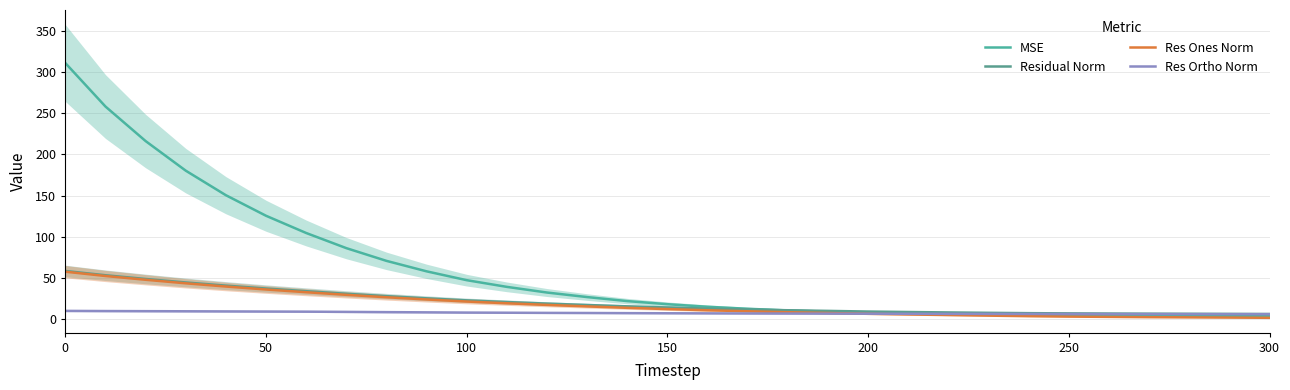

How many values in the Residual Norm series exceed 14?

16